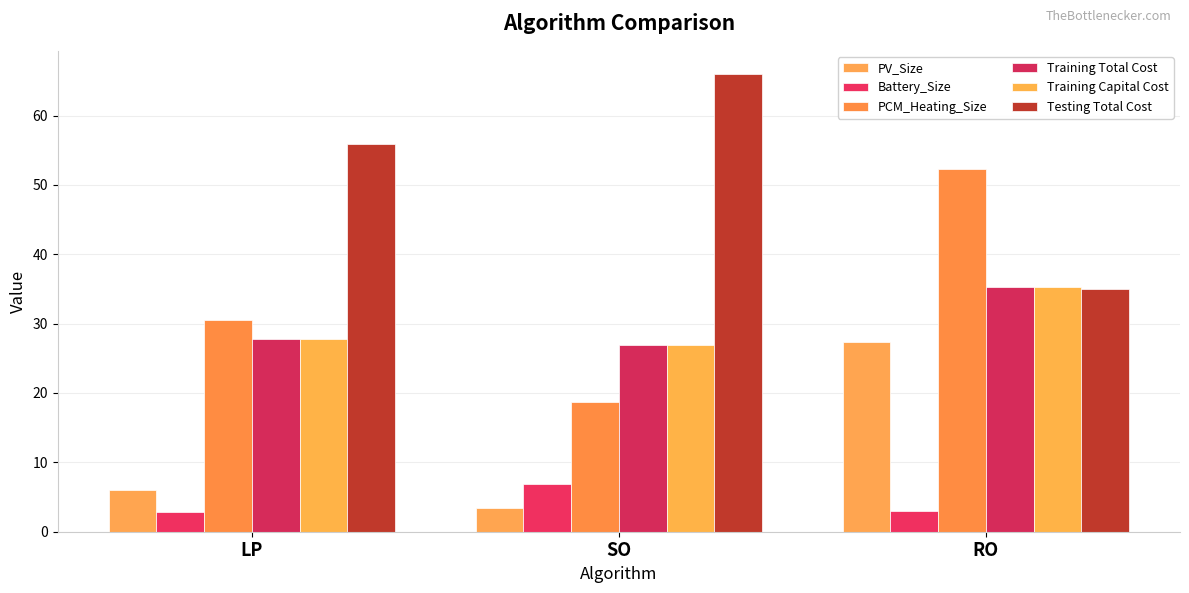

What position from the left is RO?

3